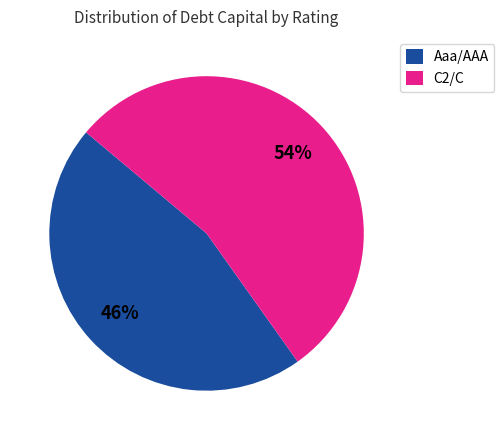

What percentage is the Aaa/AAA slice, to the nearest percent?

46%